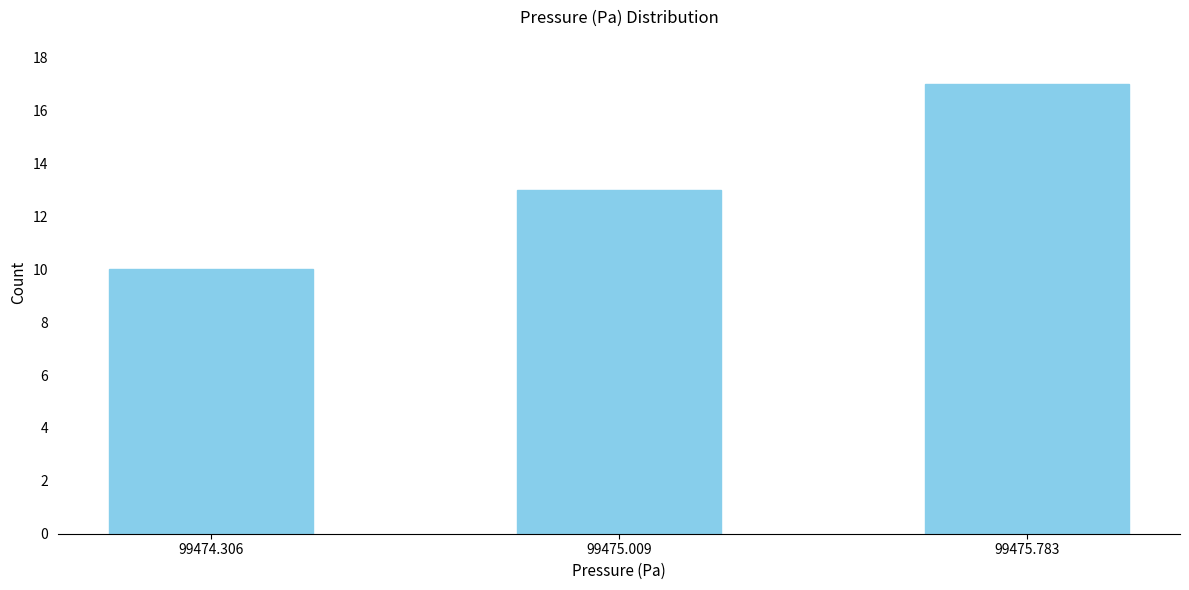

Reading left to right, what are all the values shown in this chart?

99474.306=10	99475.009=13	99475.783=17